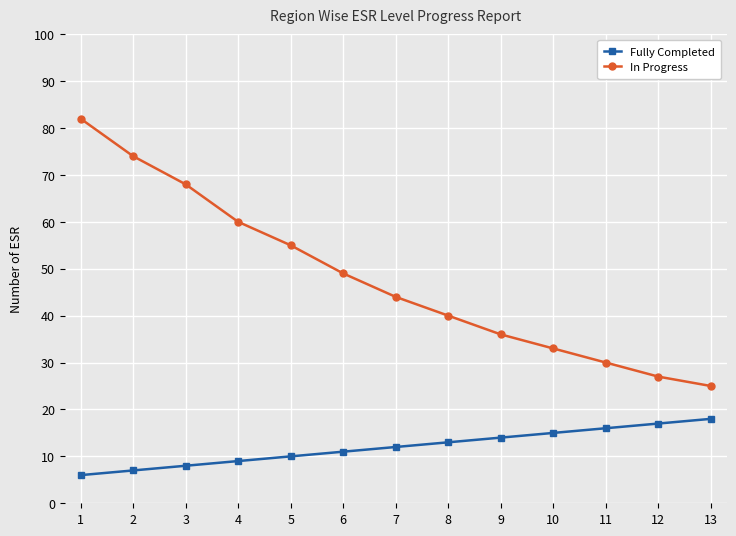

Rank the series by their maximum value, from highest to lowest.

In Progress, Fully Completed